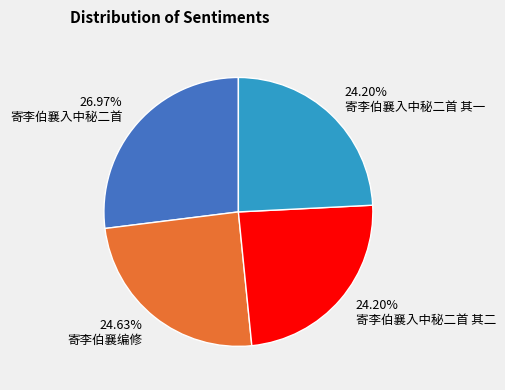

Combined, do 26.97% 寄李伯襄入中秘二首 and 24.20% 寄李伯襄入中秘二首 其一 account for over 50%?

Yes